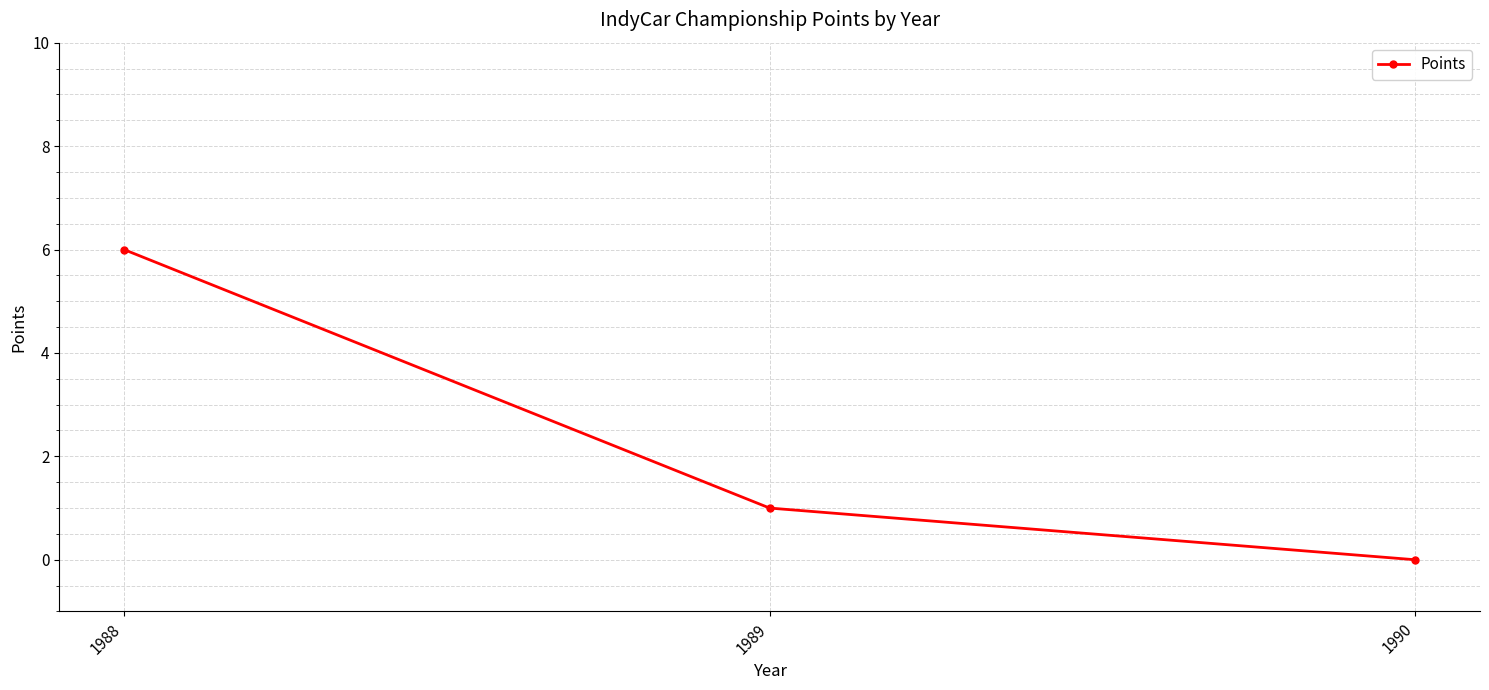

List the labels in order of value, largest first.

1988, 1989, 1990